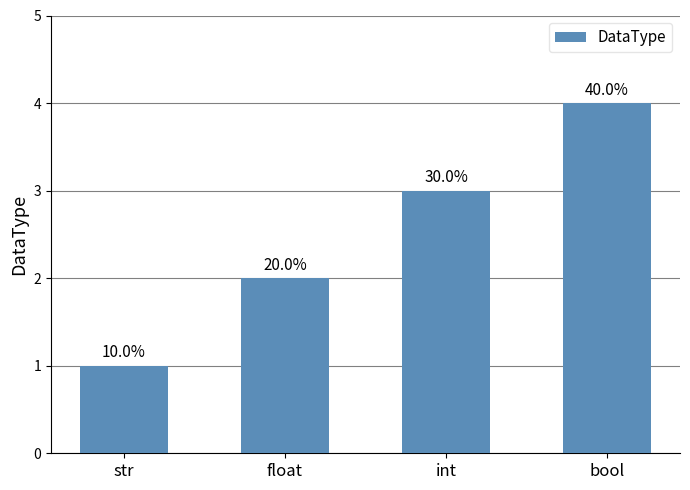

Read the value at float.

2